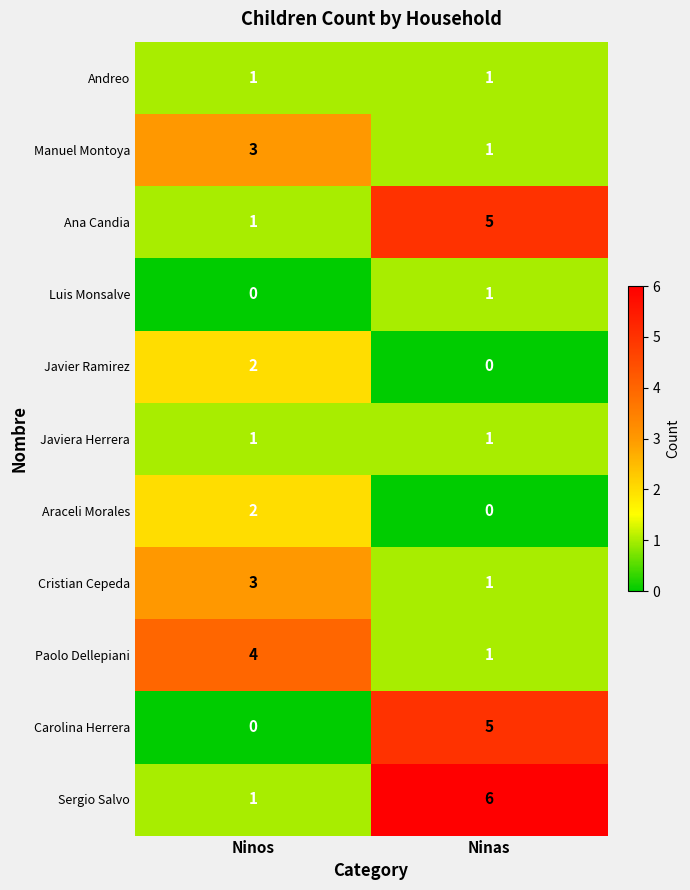

What is the average value of the Ana Candia series?

3